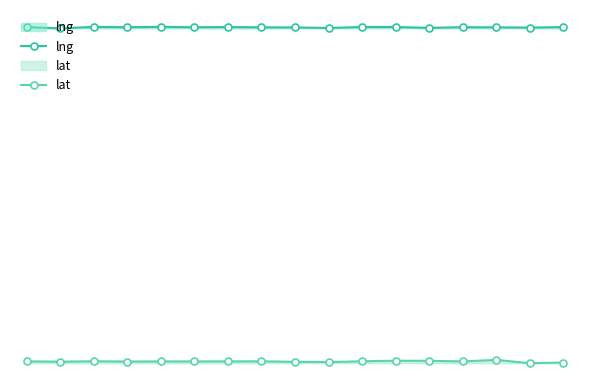

Between 10 and 2, which is larger?

2